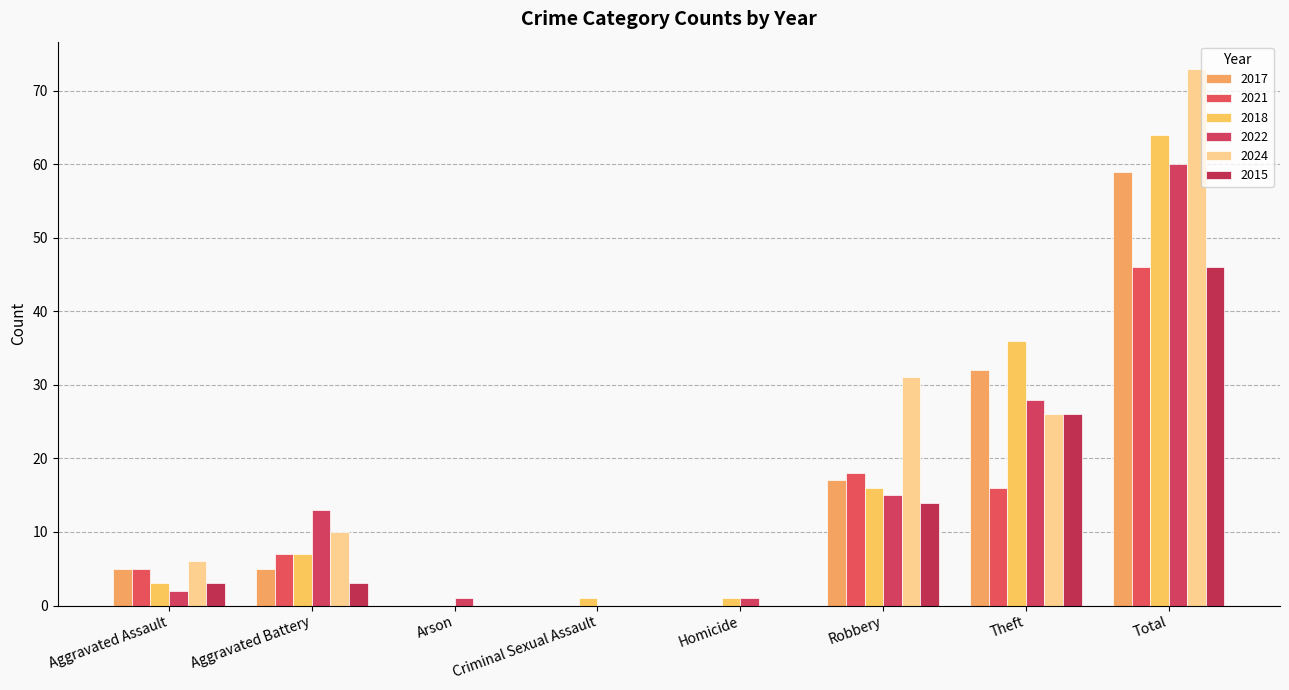

Is it true that 2018 equals 1 at Criminal Sexual Assault?

True